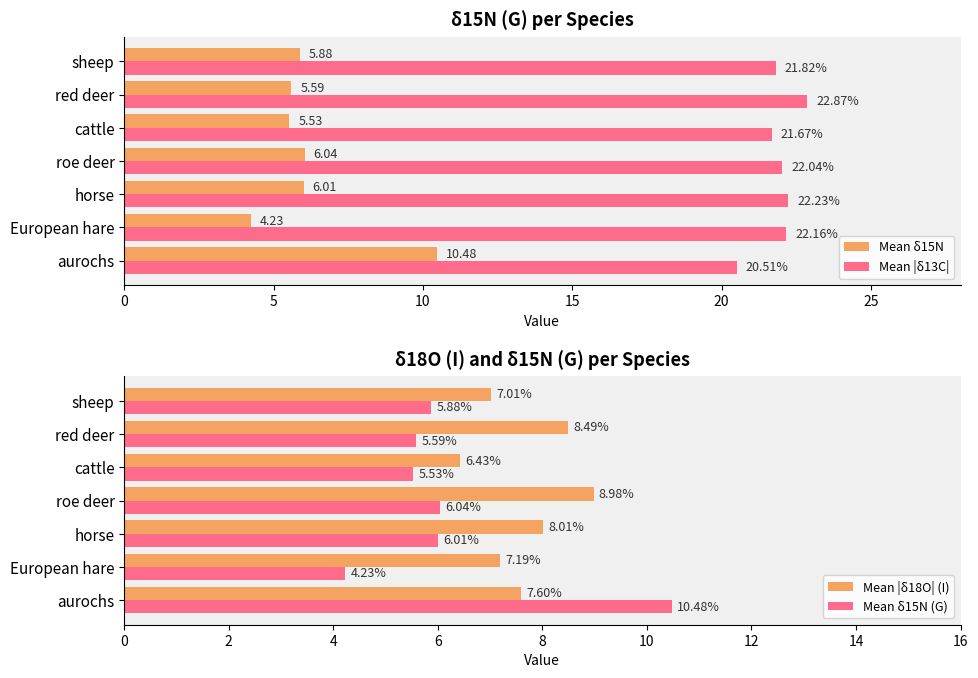

Does the chart contain any negative values?

No